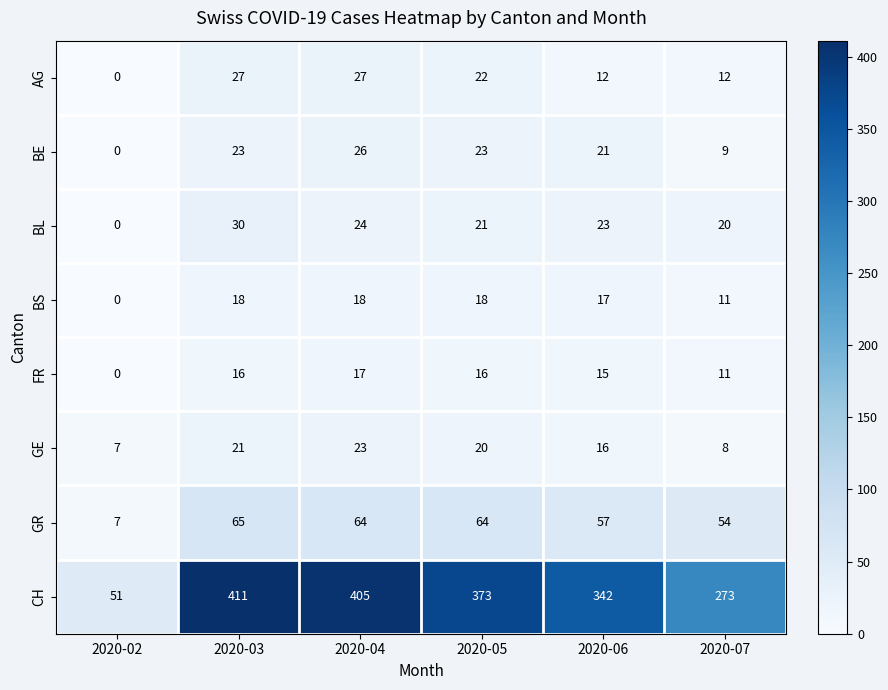

At which category does the chart reach its minimum across all series?

2020-02